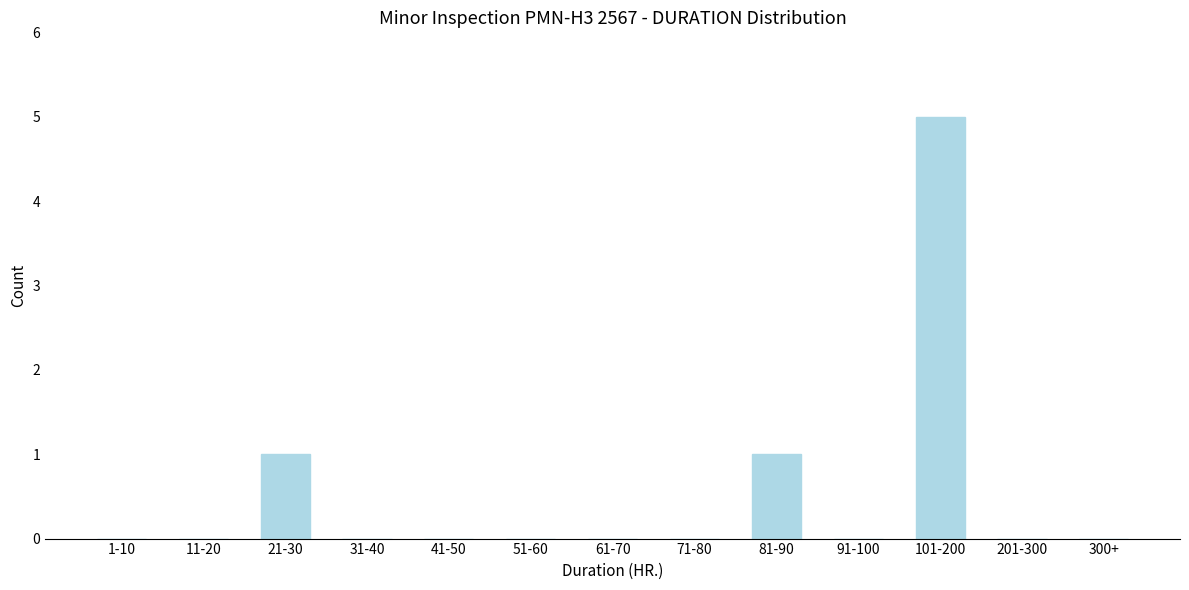

Reading left to right, list all the values displayed in this chart.

1-10=0	11-20=0	21-30=1	31-40=0	41-50=0	51-60=0	61-70=0	71-80=0	81-90=1	91-100=0	101-200=5	201-300=0	300+=0